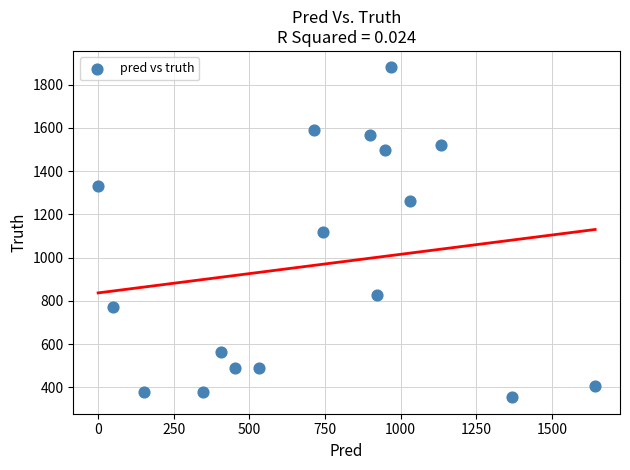

What is the range of Y values (max minus min)?

1524